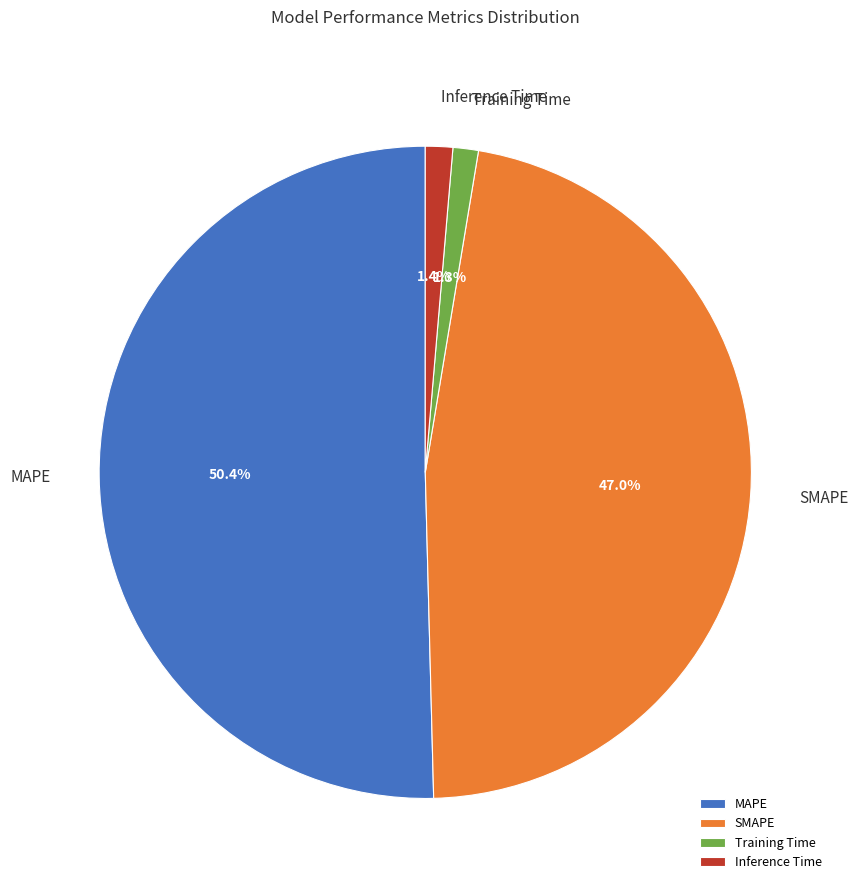

True or false: Training Time accounts for 1% of the total.

True